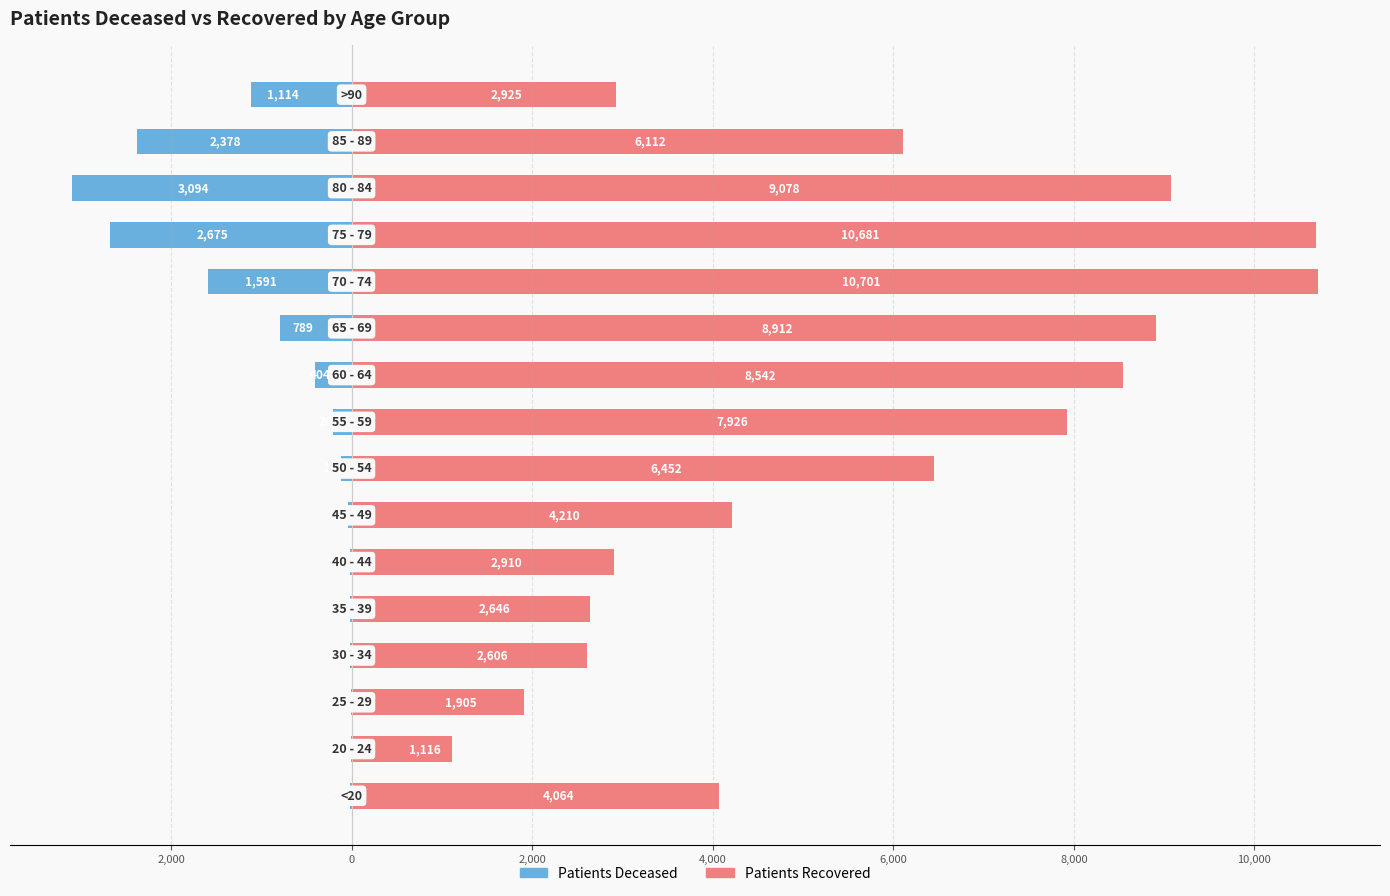

At 9, list the series in order from smallest to largest.

patients_deceased, patients_recovered